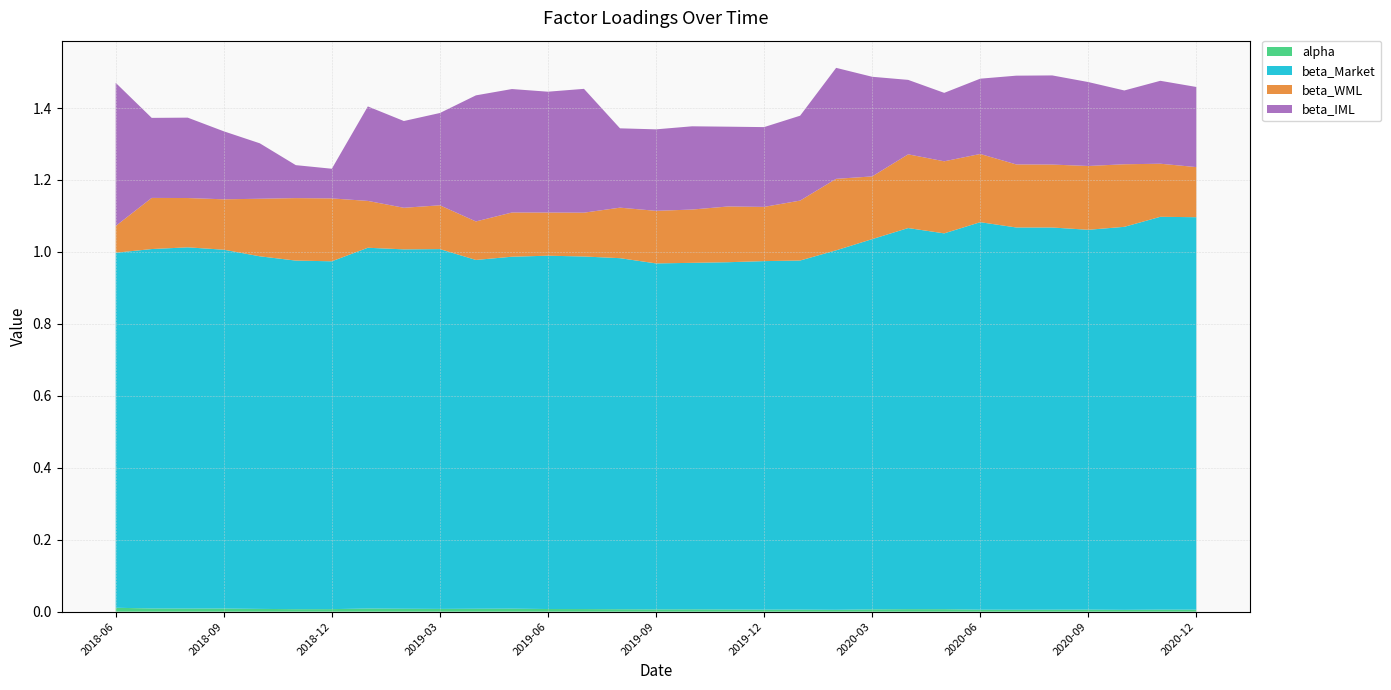

Reading right to left, what are all the values shown in this chart?

alpha: 2020-12=0.0	2020-11=0.0	2020-10=0.0	2020-09=0.0	2020-08=0.0	2020-07=0.0	2020-06=0.0	2020-05=0.0	2020-04=0.0	2020-03=0.0	2020-02=0.0	2020-01=0.0	2019-12=0.0	2019-11=0.0	2019-10=0.0	2019-09=0.0	2019-08=0.0	2019-07=0.0	2019-06=0.0	2019-05=0.0	2019-04=0.0	2019-03=0.0	2019-02=0.0	2019-01=0.0	2018-12=0.0	2018-11=0.0	2018-10=0.0	2018-09=0.0	2018-08=0.0	2018-07=0.0	2018-06=0.0
beta_Market: 2020-12=1.1	2020-11=1.1	2020-10=1.1	2020-09=1.1	2020-08=1.1	2020-07=1.1	2020-06=1.1	2020-05=1.0	2020-04=1.1	2020-03=1.0	2020-02=1.0	2020-01=1.0	2019-12=1.0	2019-11=1.0	2019-10=1.0	2019-09=1.0	2019-08=1.0	2019-07=1.0	2019-06=1.0	2019-05=1.0	2019-04=1.0	2019-03=1.0	2019-02=1.0	2019-01=1.0	2018-12=1.0	2018-11=1.0	2018-10=1.0	2018-09=1.0	2018-08=1.0	2018-07=1.0	2018-06=1.0
beta_WML: 2020-12=0.1	2020-11=0.1	2020-10=0.2	2020-09=0.2	2020-08=0.2	2020-07=0.2	2020-06=0.2	2020-05=0.2	2020-04=0.2	2020-03=0.2	2020-02=0.2	2020-01=0.2	2019-12=0.2	2019-11=0.2	2019-10=0.1	2019-09=0.1	2019-08=0.1	2019-07=0.1	2019-06=0.1	2019-05=0.1	2019-04=0.1	2019-03=0.1	2019-02=0.1	2019-01=0.1	2018-12=0.2	2018-11=0.2	2018-10=0.2	2018-09=0.1	2018-08=0.1	2018-07=0.1	2018-06=0.1
beta_IML: 2020-12=0.2	2020-11=0.2	2020-10=0.2	2020-09=0.2	2020-08=0.2	2020-07=0.2	2020-06=0.2	2020-05=0.2	2020-04=0.2	2020-03=0.3	2020-02=0.3	2020-01=0.2	2019-12=0.2	2019-11=0.2	2019-10=0.2	2019-09=0.2	2019-08=0.2	2019-07=0.3	2019-06=0.3	2019-05=0.3	2019-04=0.4	2019-03=0.3	2019-02=0.2	2019-01=0.3	2018-12=0.1	2018-11=0.1	2018-10=0.2	2018-09=0.2	2018-08=0.2	2018-07=0.2	2018-06=0.4